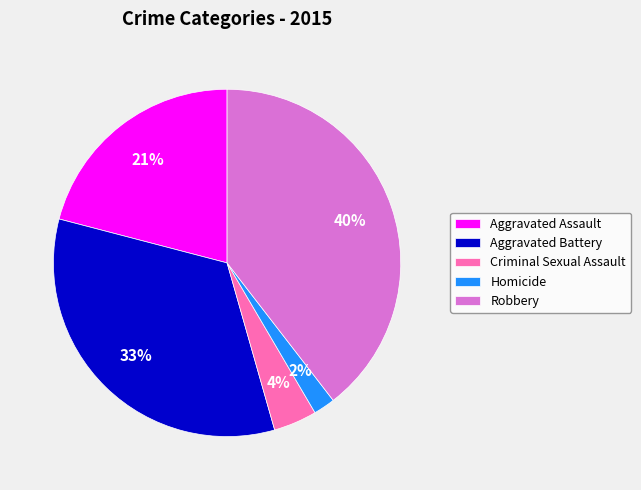

Is it true that Robbery is 25% of the pie?

False